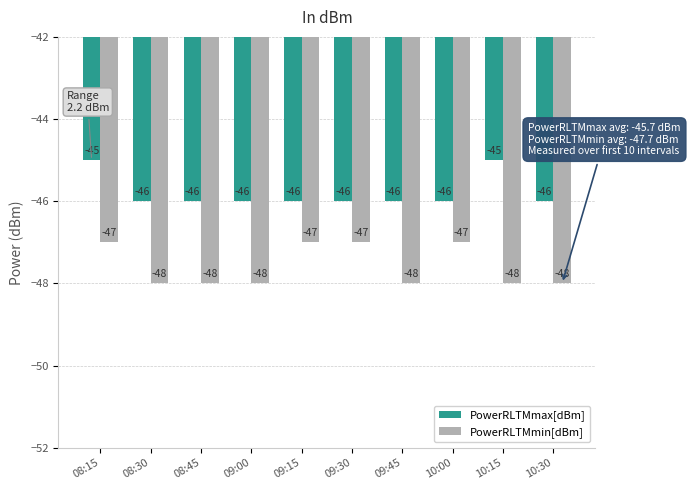

Is it true that PowerRLTMmin[dBm] equals -85 at 09:00?

False